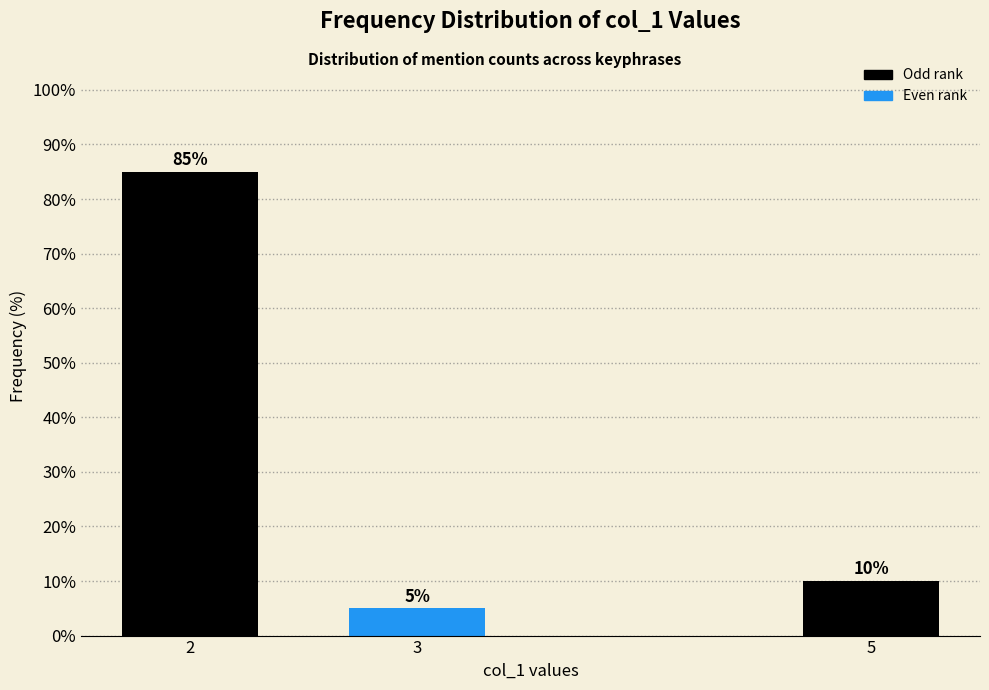

Reading left to right, list all the values displayed in this chart.

85	5	10